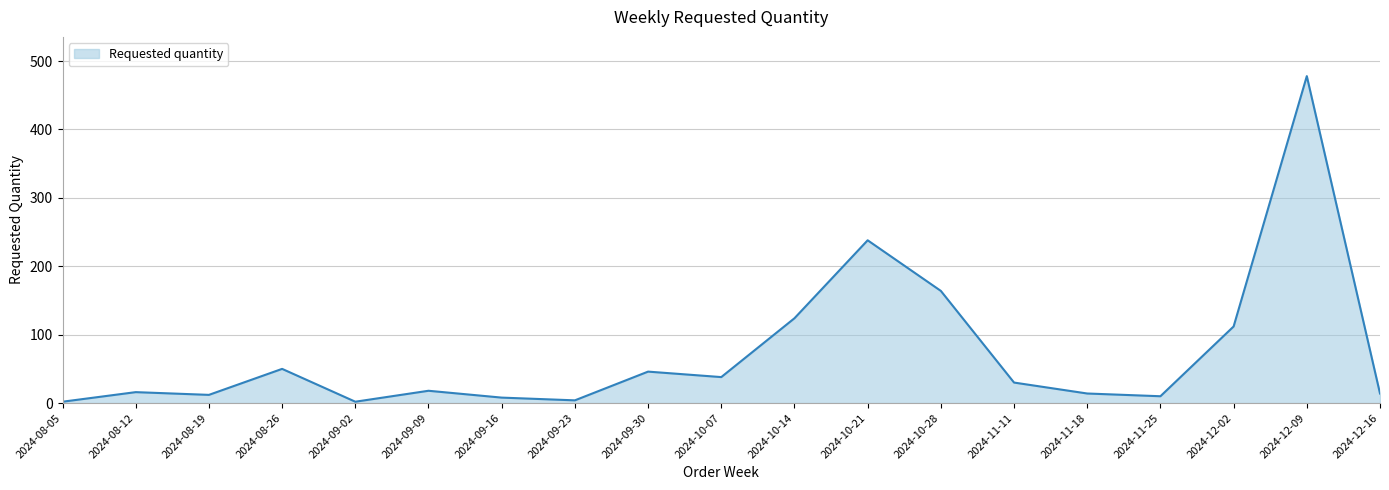

What is the ratio of the value at 2024-12-09 to the value at 2024-11-25?

47.8